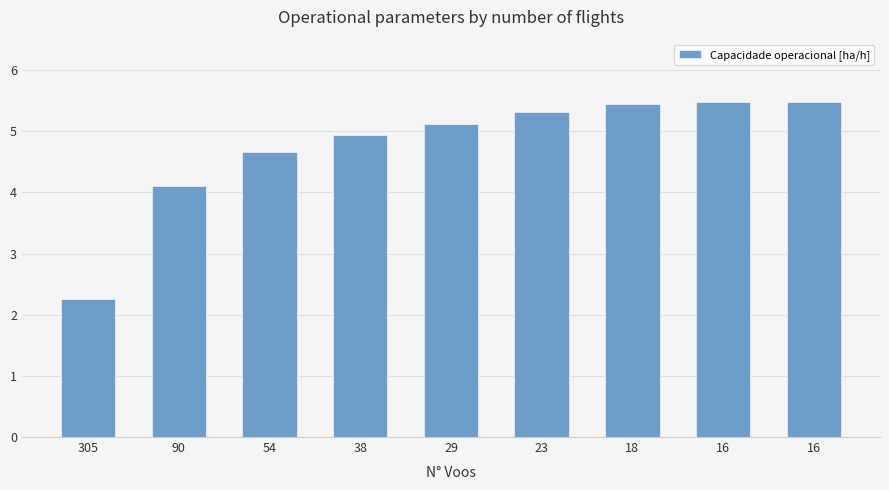

The chart shows a value of 4.9 at 38. True or false?

True